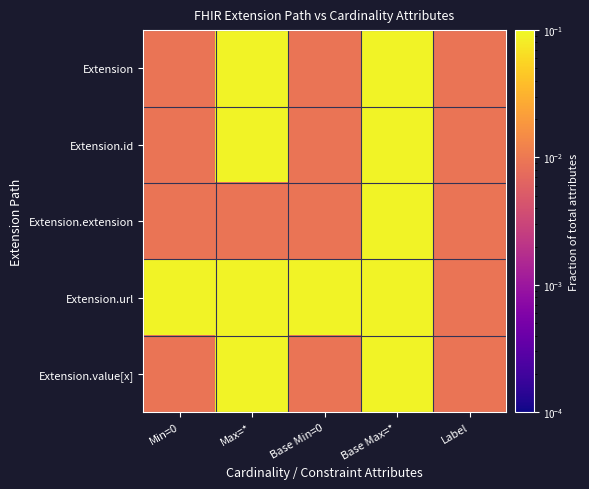

At which category does the chart reach its peak across all series?

Max=*